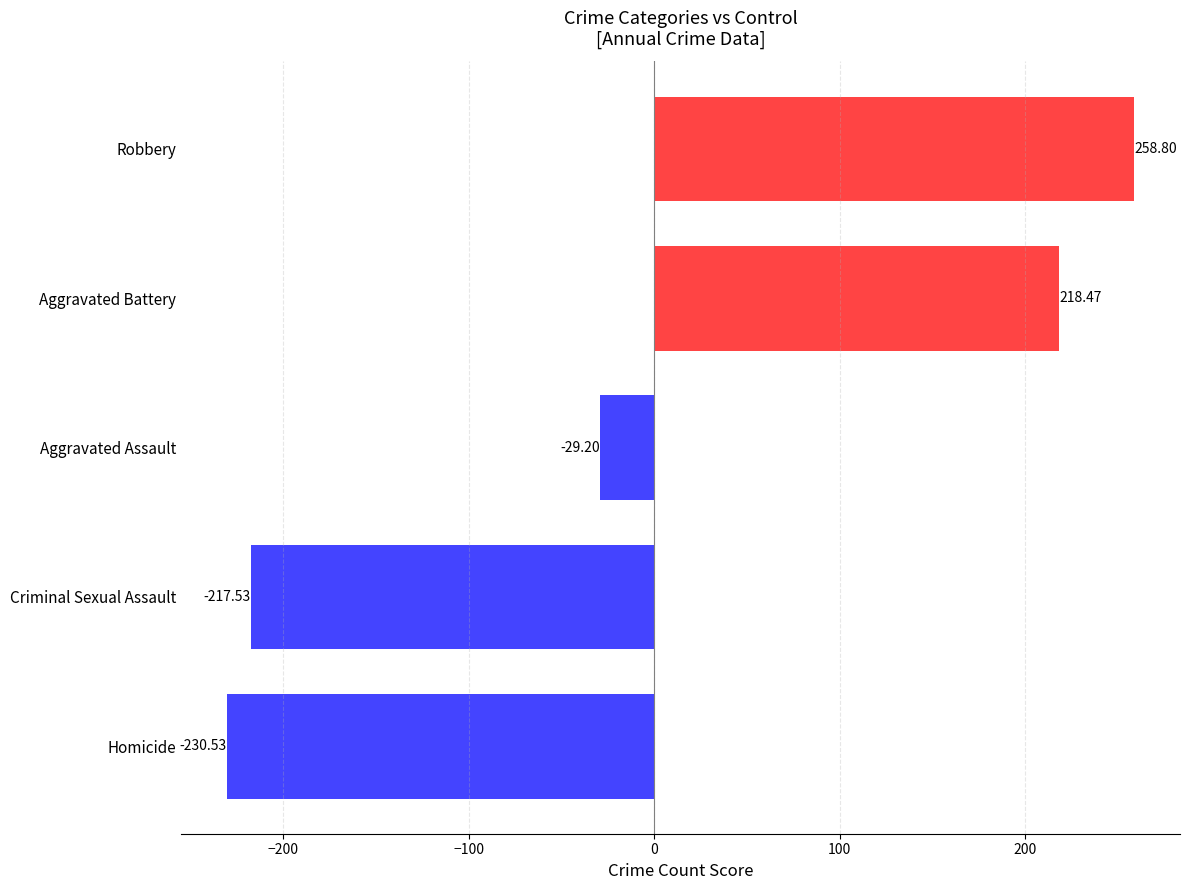

What is the difference between the maximum and minimum values?

489.3